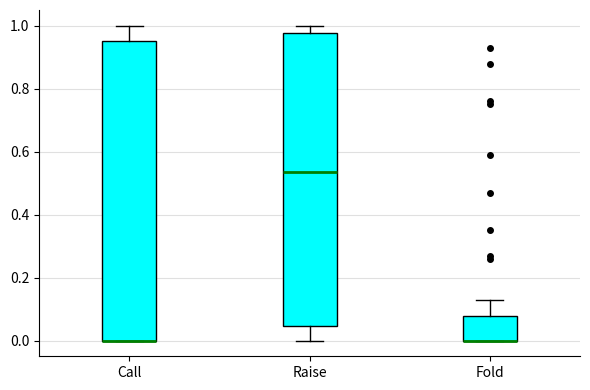

Comparing the boxes themselves (not the whiskers), which one is the tallest?

Call